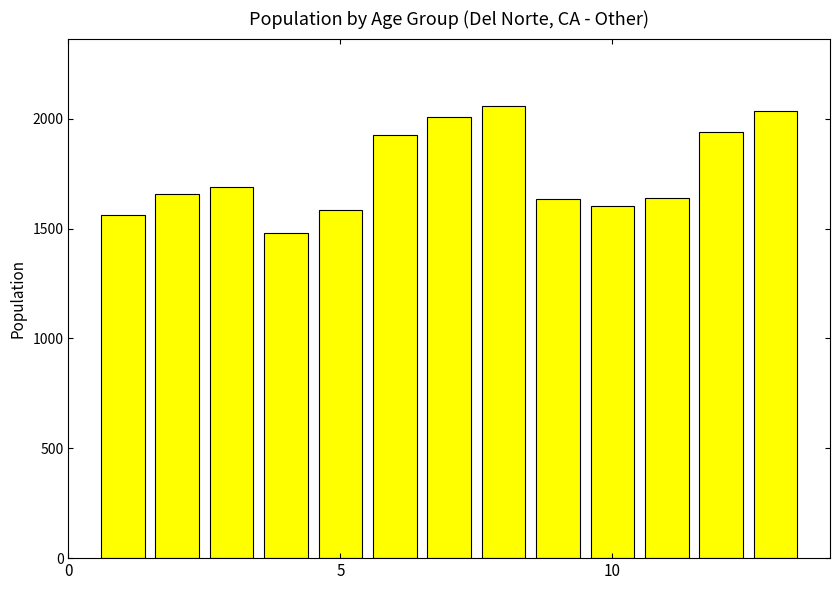

What is the sum of all values?

22810